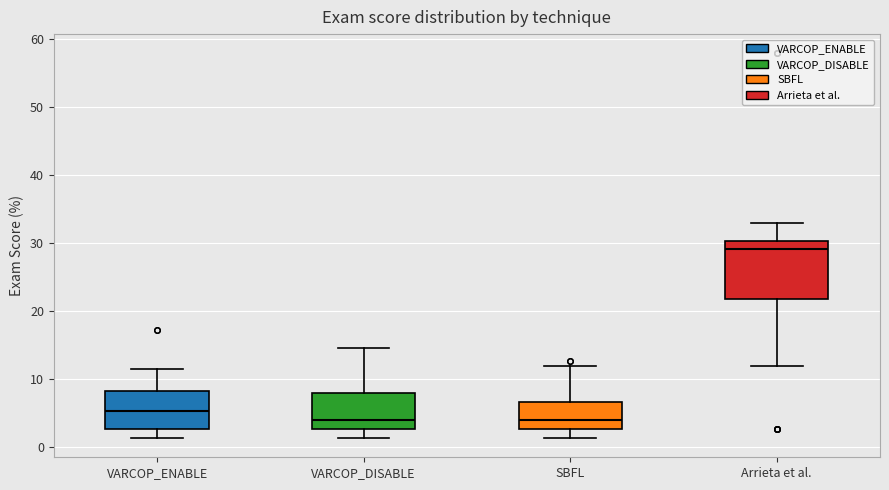

Where does the upper whisker of the box for Arrieta et al. end on the y-axis? The values are not printed on the chart, so give them approximately, as read against the axis.

33